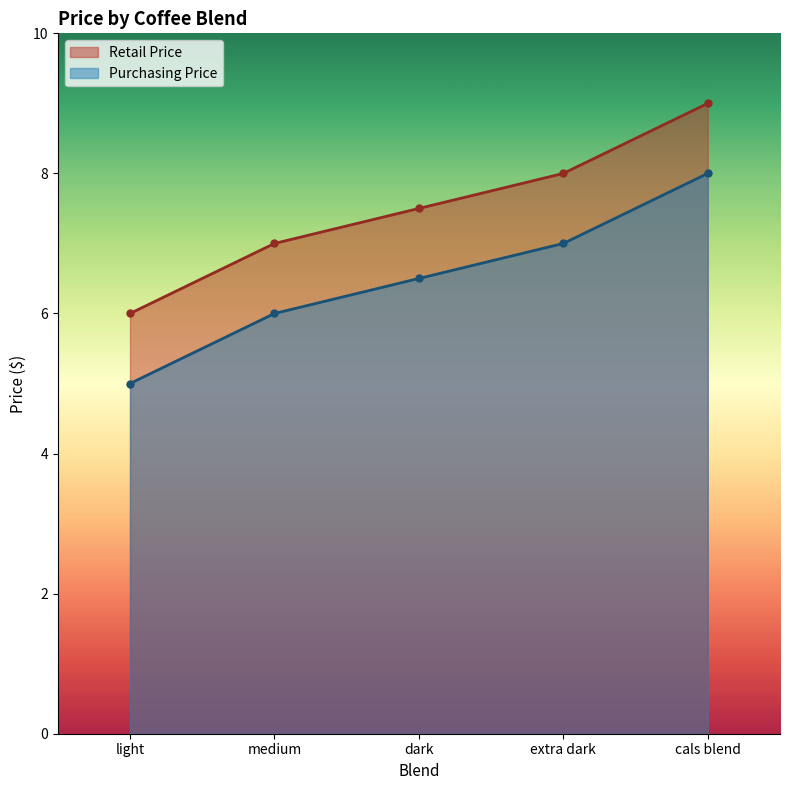

Which category has the lowest value in the Retail Price series?

light